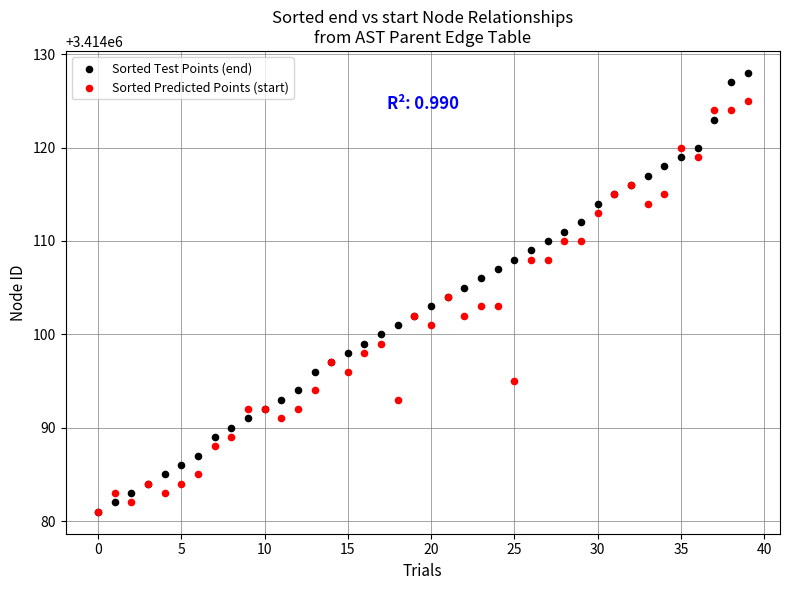

Which series contains the highest Y value?

Sorted Test Points (end)